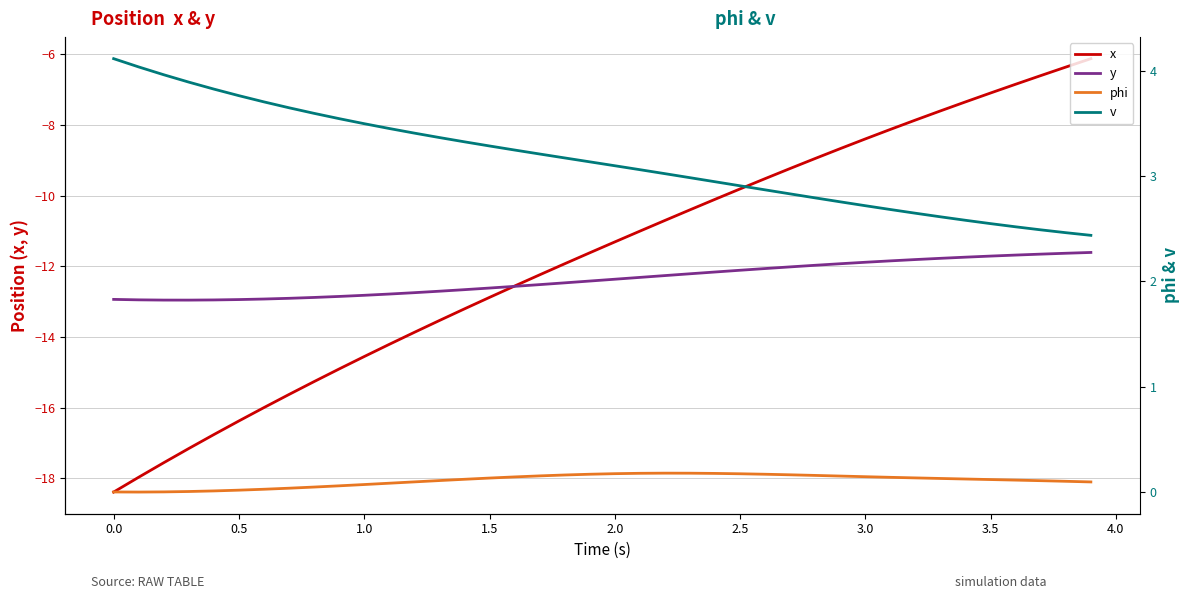

True or false: phi and v intersect in this chart.

False